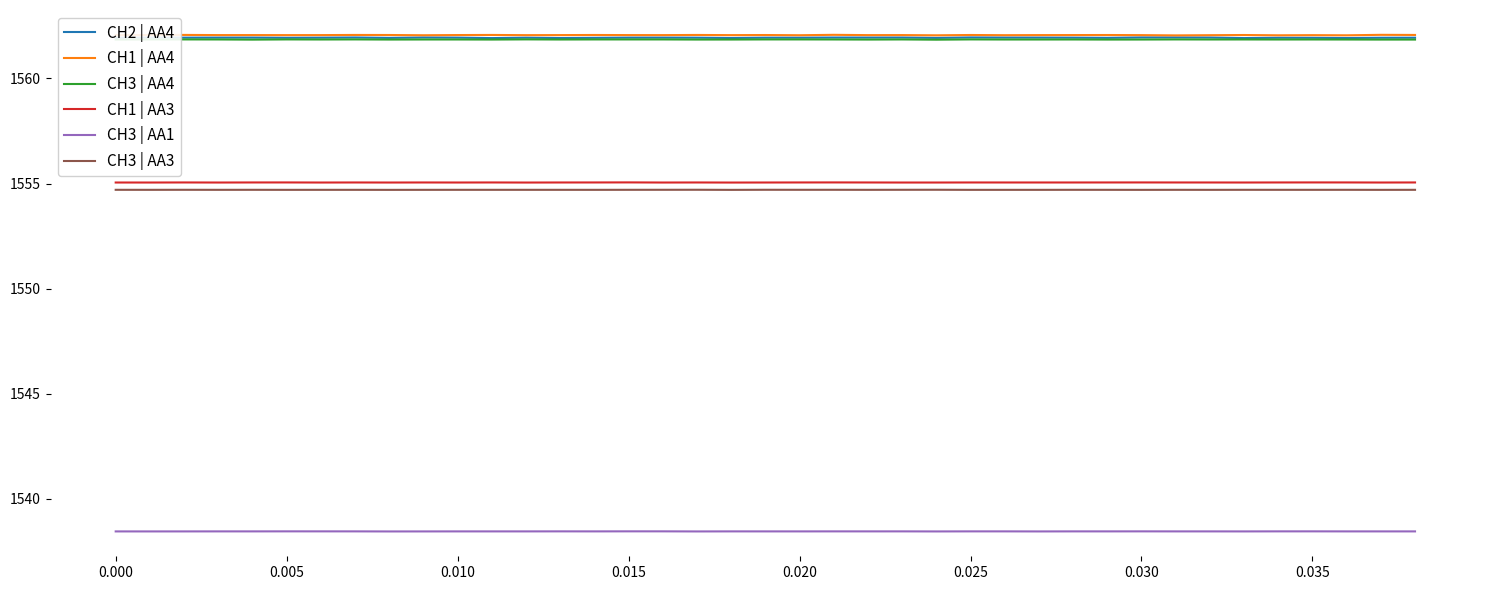

True or false: CH1 | AA3 and CH1 | AA4 cross at least once.

False